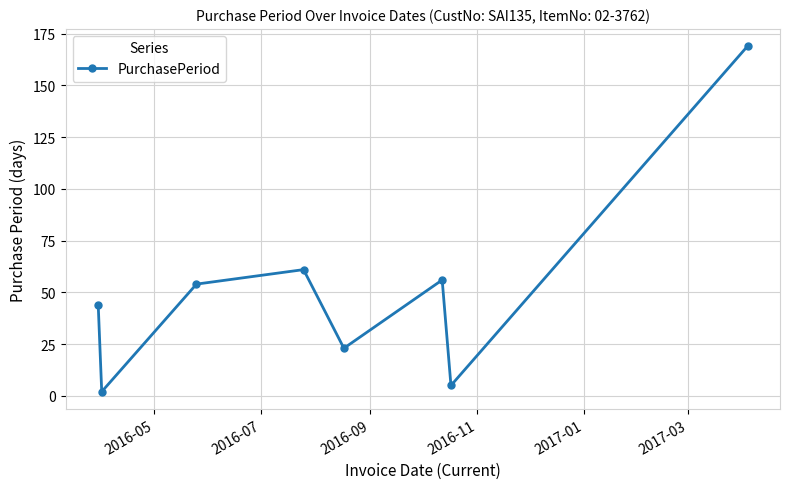

What is the maximum value shown in the chart?

169